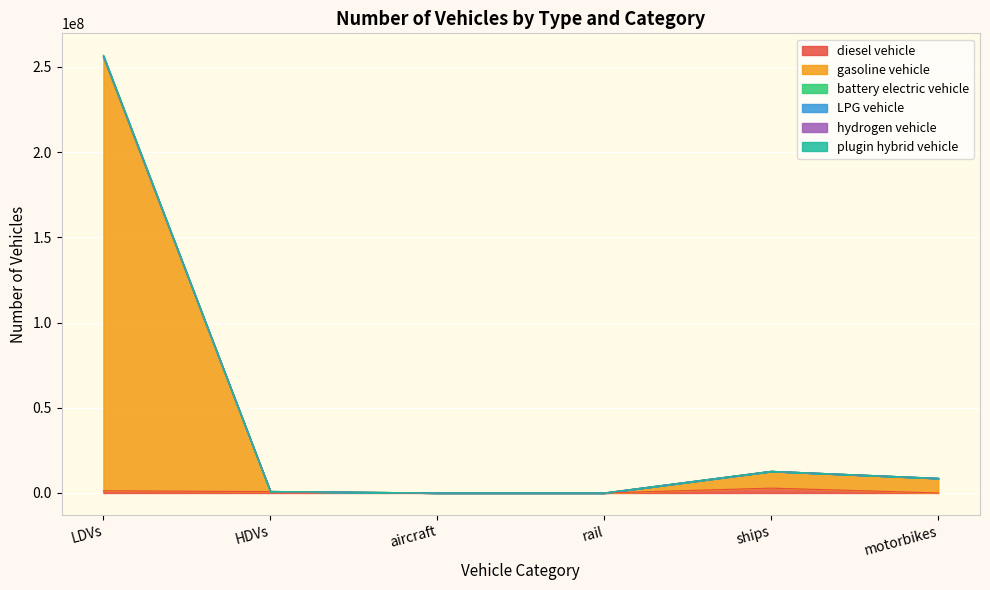

Is it true that plugin hybrid vehicle equals 255236708.0 at LDVs?

True